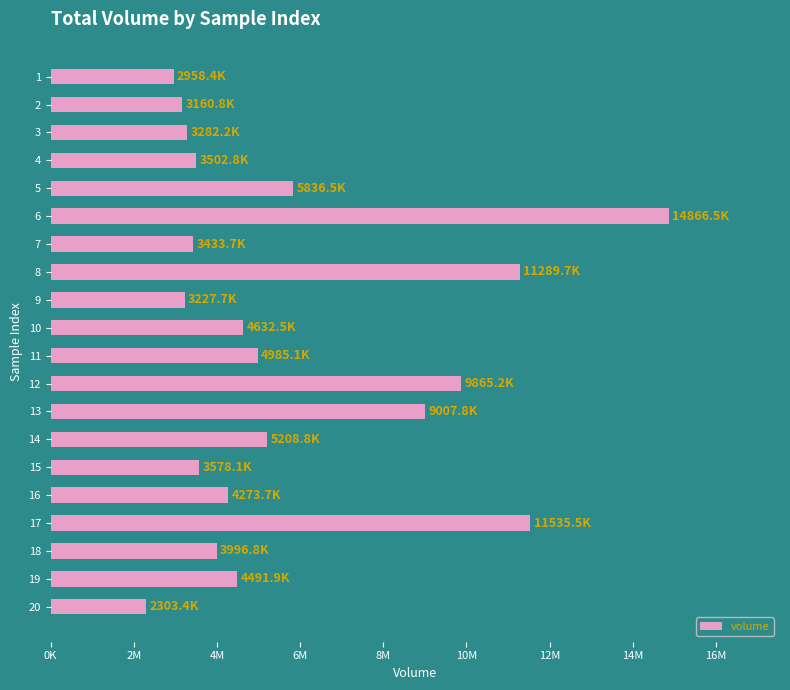

What is the difference between the maximum and minimum values?

12563137